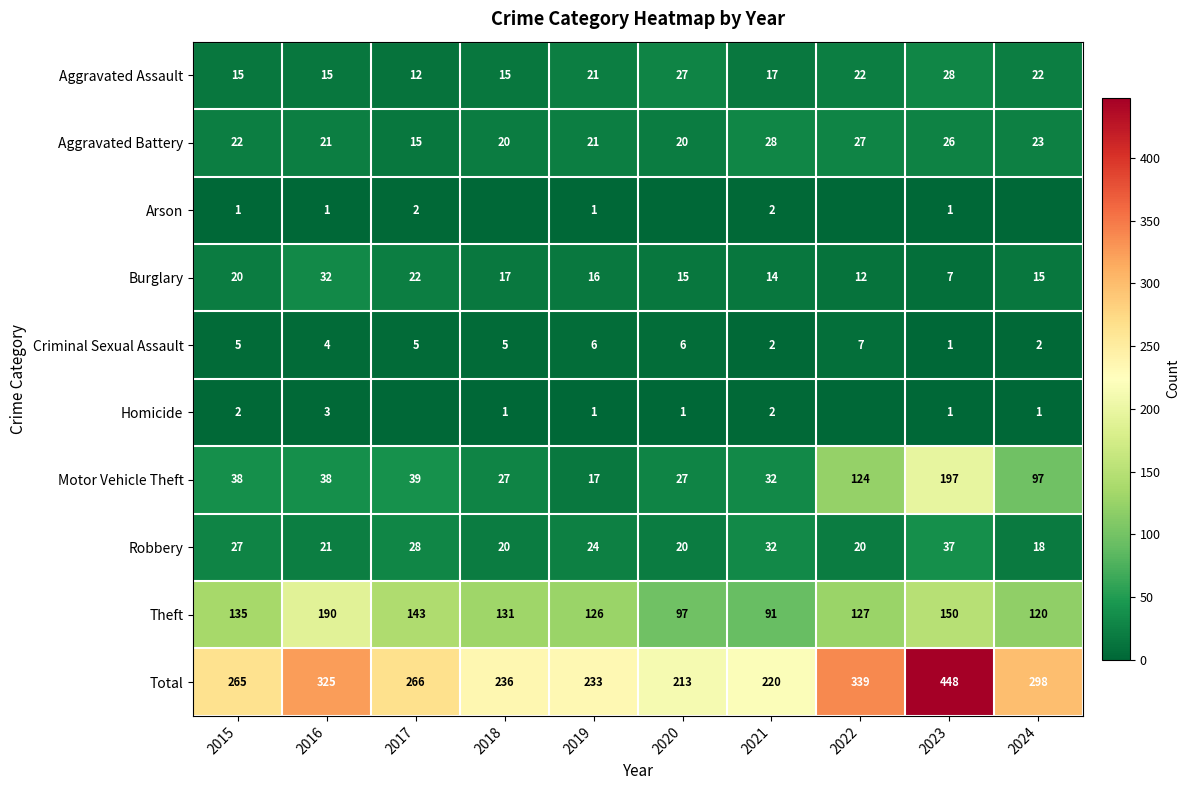

Is it true that Homicide equals 3 at 2016?

True